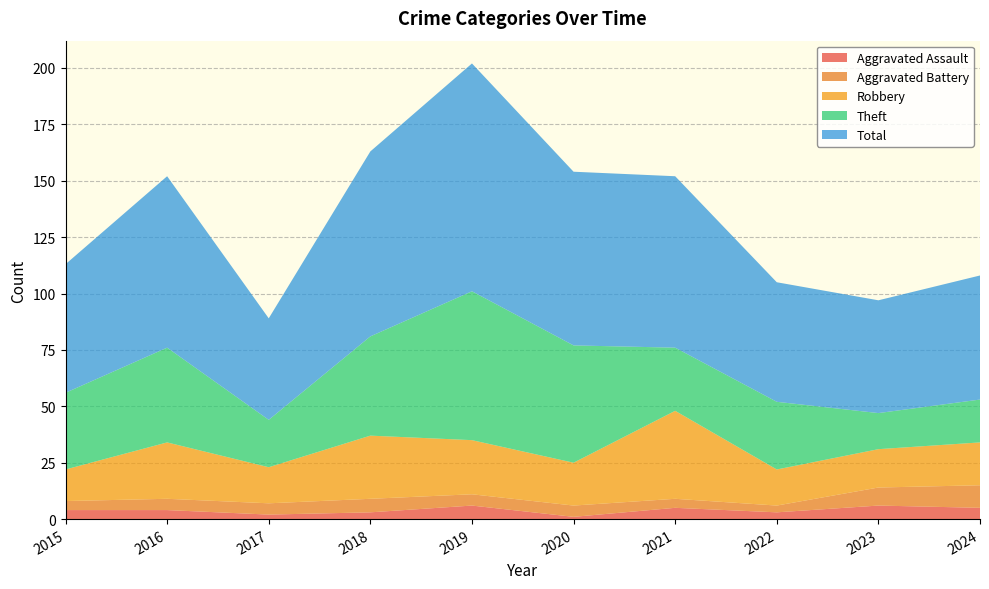

Reading right to left, what are all the values shown in this chart?

Aggravated Assault: 5	6	3	5	1	6	3	2	4	4
Aggravated Battery: 10	8	3	4	5	5	6	5	5	4
Robbery: 19	17	16	39	19	24	28	16	25	14
Theft: 19	16	30	28	52	66	44	21	42	34
Total: 55	50	53	76	77	101	82	45	76	57